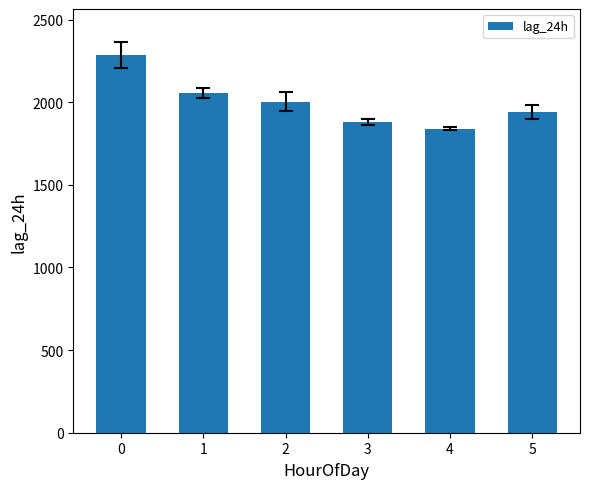

What is the average value?

2000.5